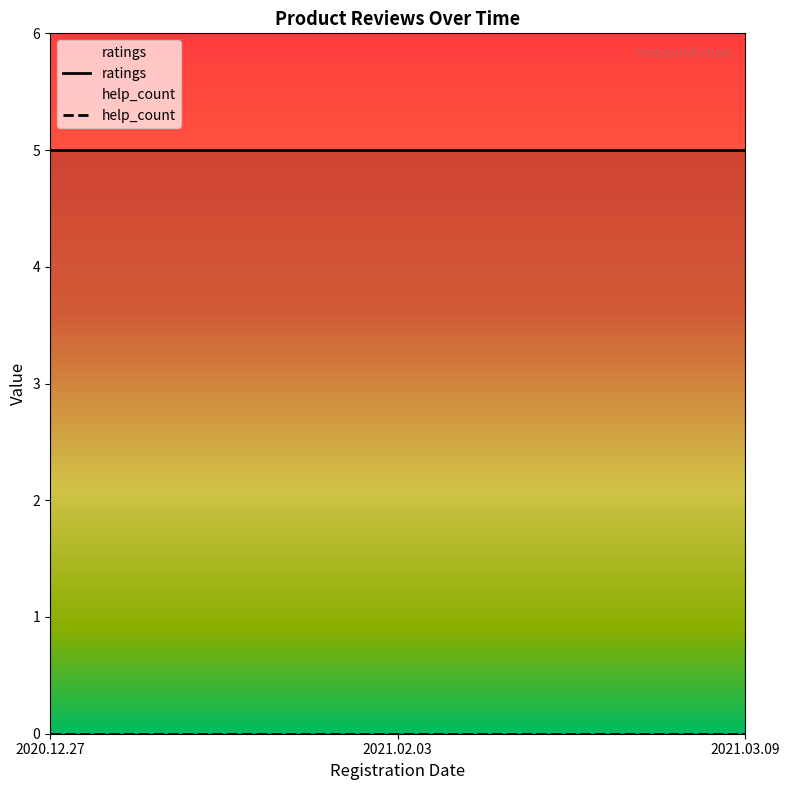

At which category is the sum across all series the highest?

2020.12.27